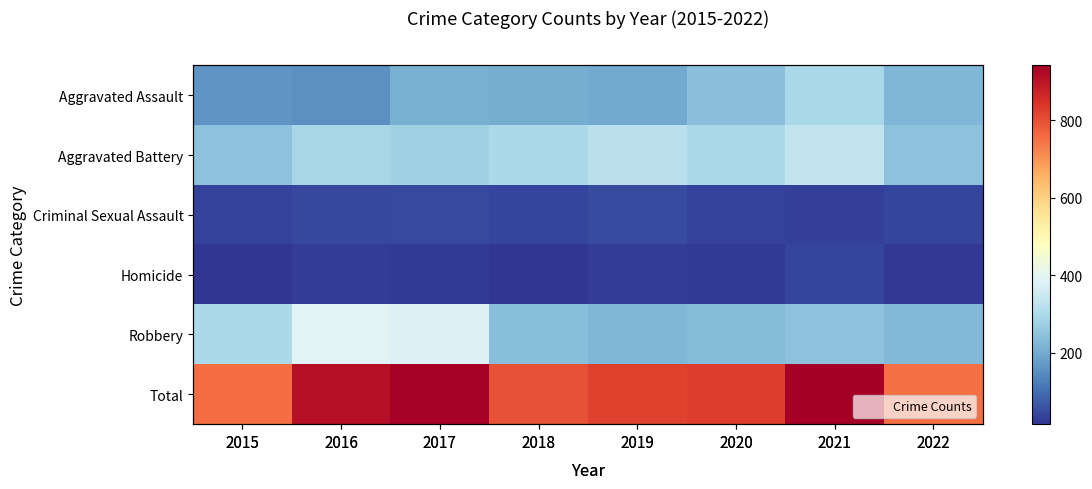

At which label does Robbery reach its minimum?

2019